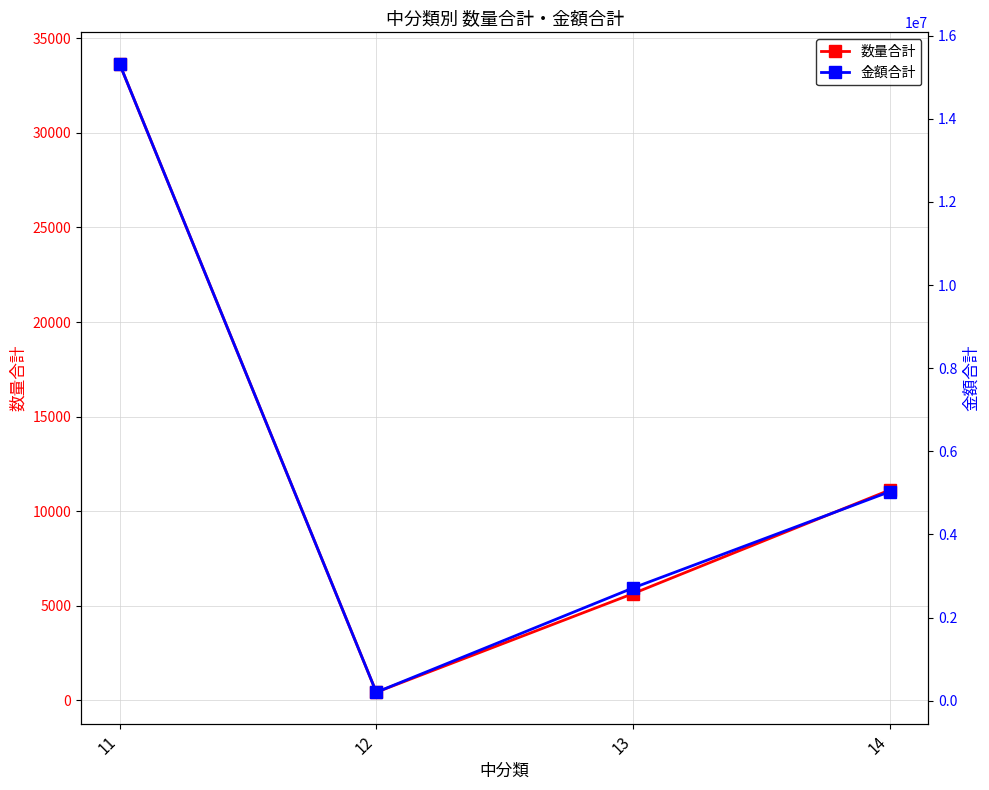

Does the chart display data point markers on the line(s)?

Yes